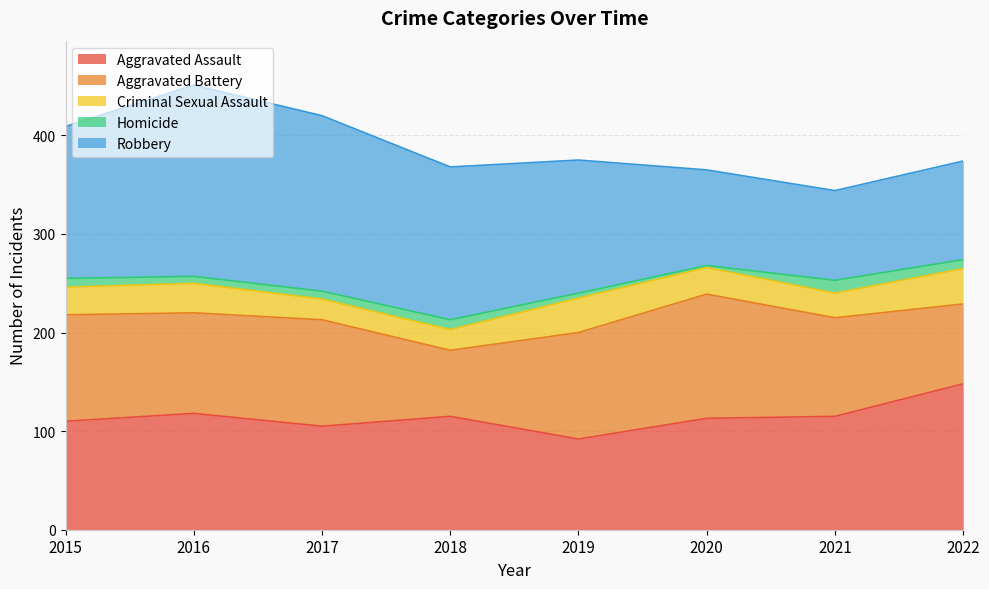

Is it true that Robbery equals 91 at 2021?

True